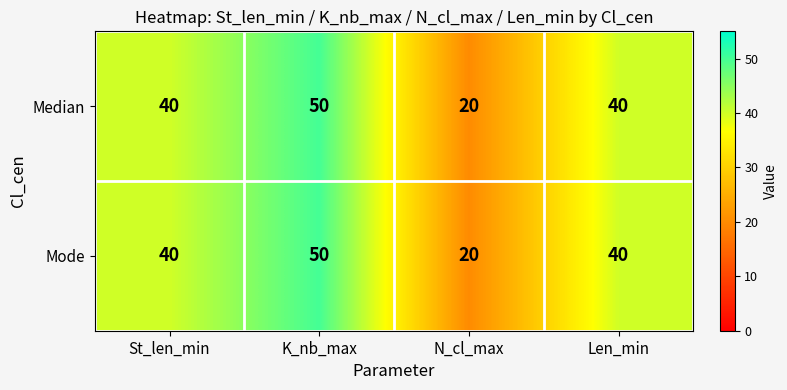

At how many categories does at least one series exceed 26?

3